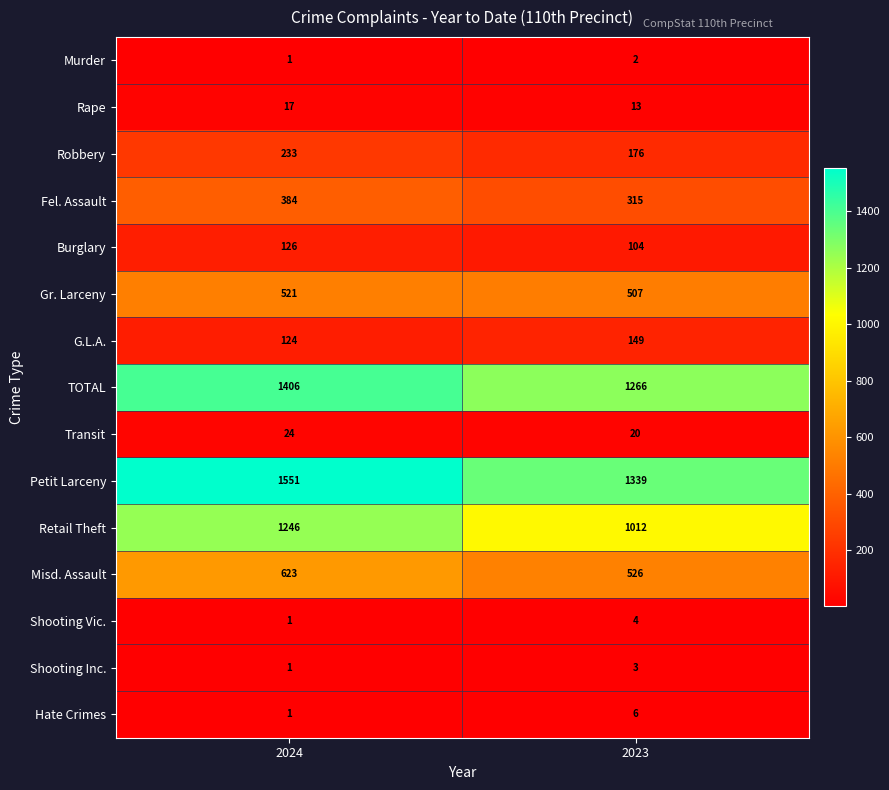

What is the difference between the maximum and minimum values in the Misd. Assault series?

97